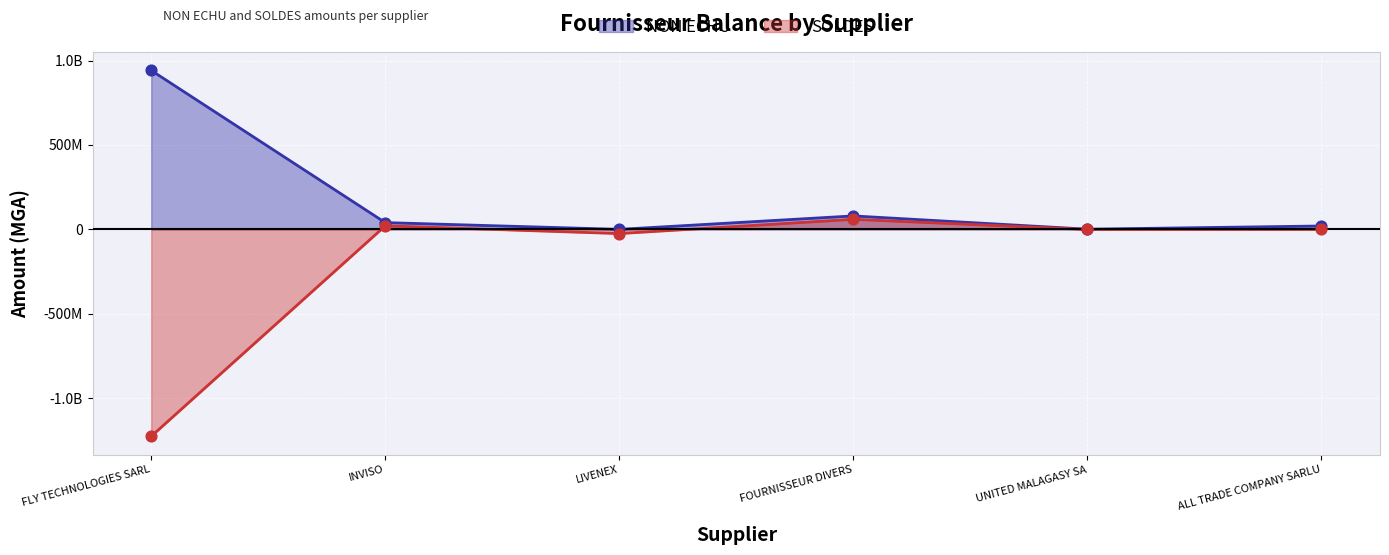

What is the total value across all series at UNITED MALAGASY SA?

375000.0